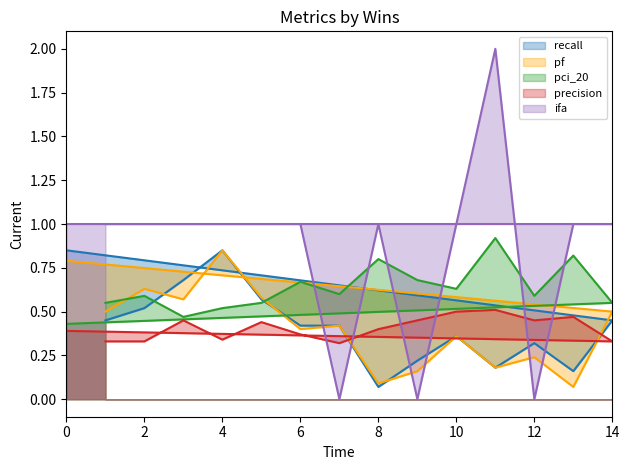

What is the value of the ifa point at the 4th from the left?

1.0